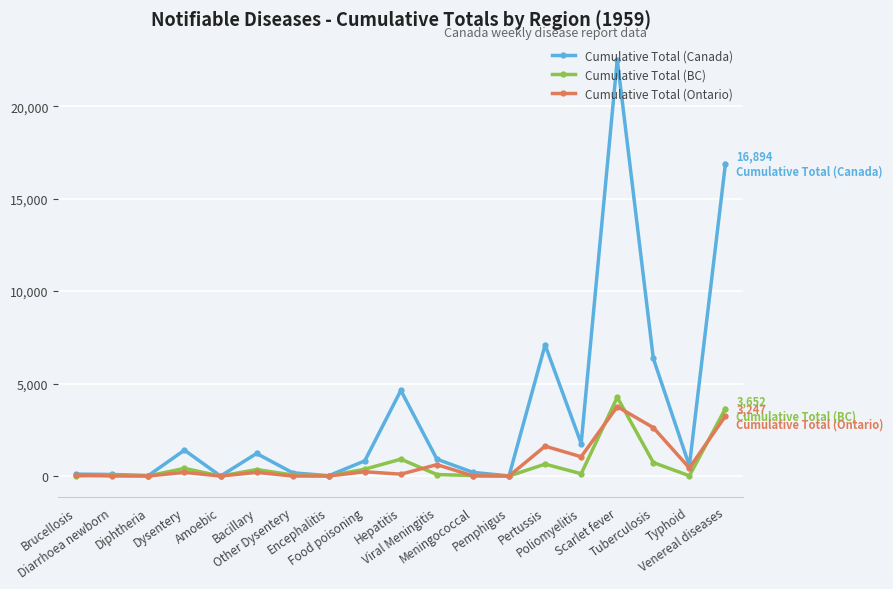

What is the highest value of the Cumulative Total (Ontario) series?

3755